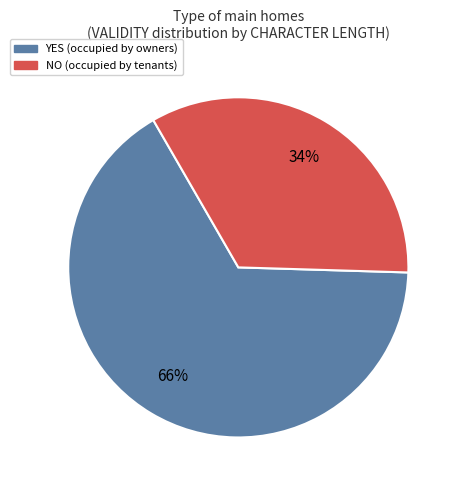

Is there any slice that represents more than half of the pie?

Yes